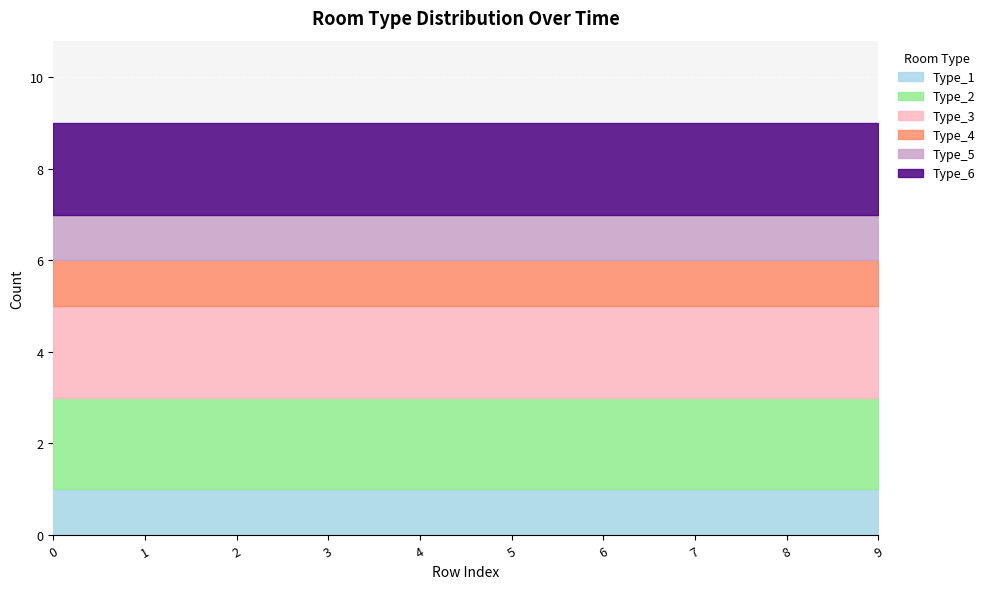

True or false: Type_3 has a value of 2 at 7.

True